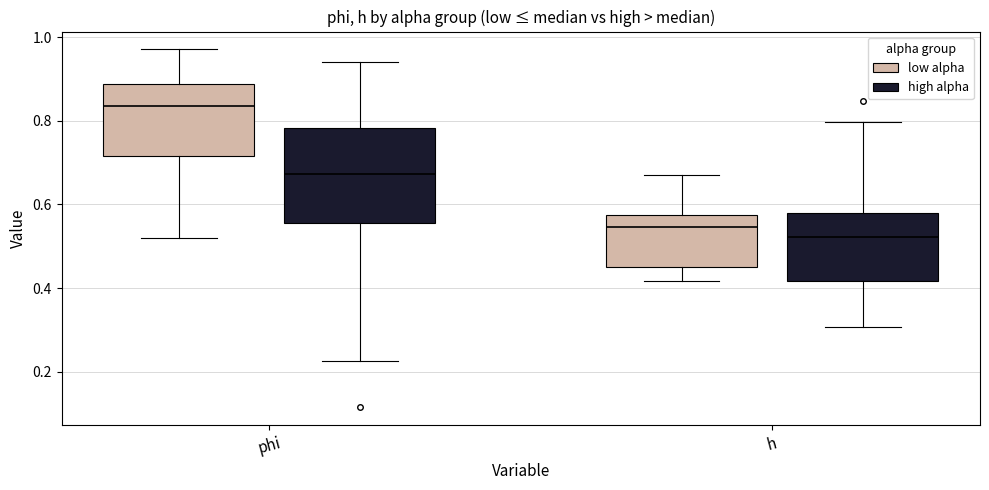

Reading left to right, transcribe this box plot: for each box, give where its median line is, the range the box spans, and where its two whiskers end, as read against the y-axis. The values are not printed on the chart, so give them approximately, as read against the axis.

phi (low alpha): median 0.84, box 0.72 to 0.88, whiskers 0.52 to 0.98
phi (high alpha): median 0.68, box 0.56 to 0.78, whiskers 0.22 to 0.94
h (low alpha): median 0.54, box 0.46 to 0.58, whiskers 0.42 to 0.68
h (high alpha): median 0.52, box 0.42 to 0.58, whiskers 0.30 to 0.80